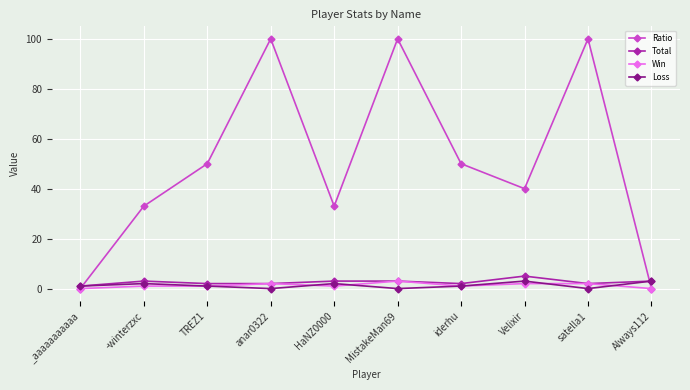

Reading left to right, what are all the values shown in this chart?

Ratio: 0	33	50	100	33	100	50	40	100	0
Total: 1	3	2	2	3	3	2	5	2	3
Win: 0	1	1	2	1	3	1	2	2	0
Loss: 1	2	1	0	2	0	1	3	0	3